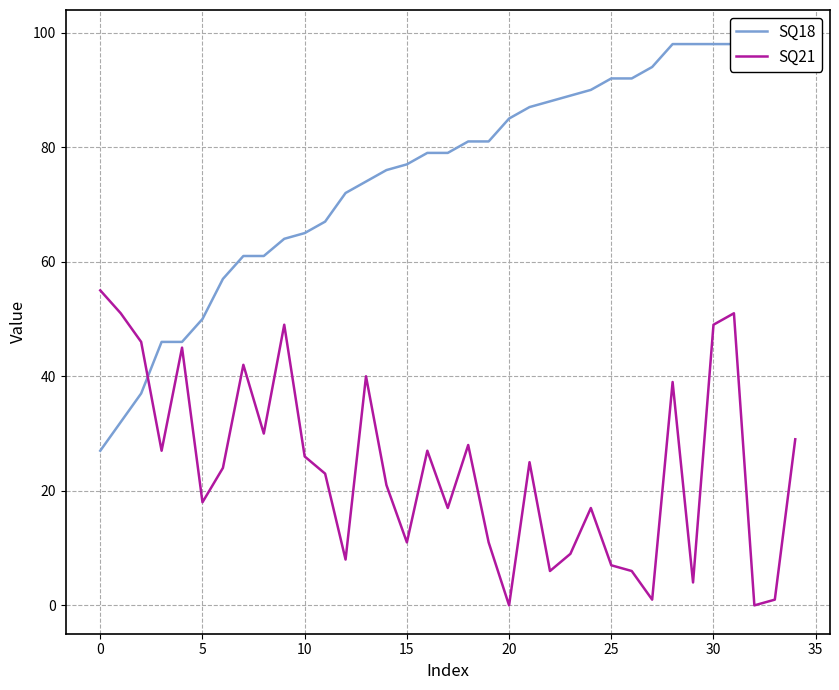

Rank the series by their average value, from lowest to highest.

SQ21, SQ18